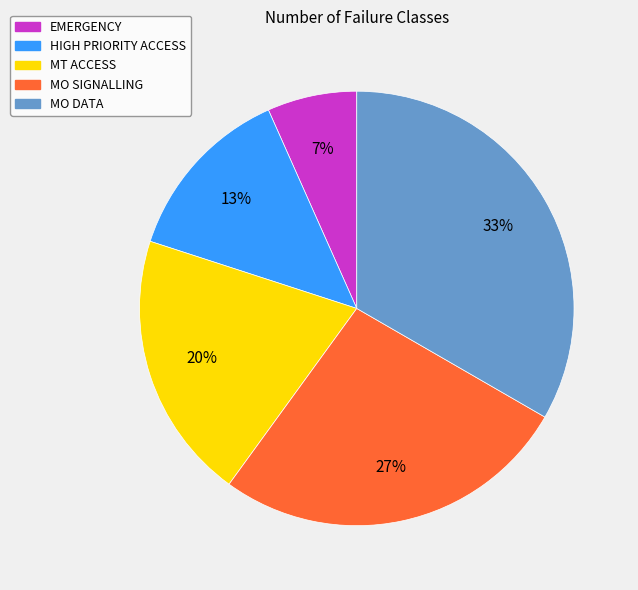

How many segments does this pie chart have?

5